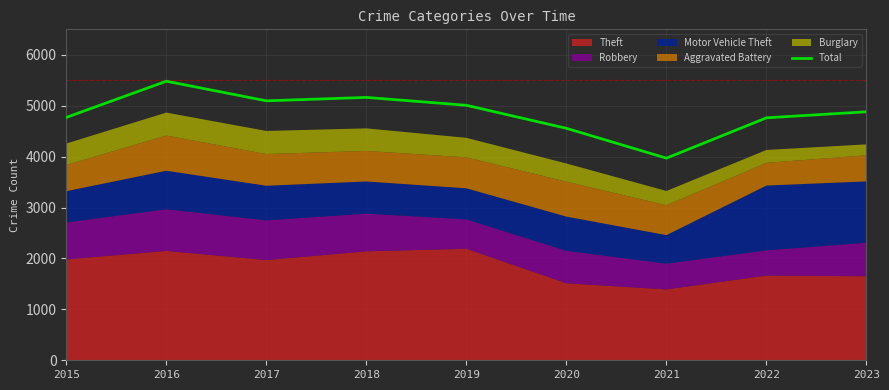

Rank the categories by value from highest to lowest.

2016, 2018, 2017, 2019, 2023, 2015, 2022, 2020, 2021